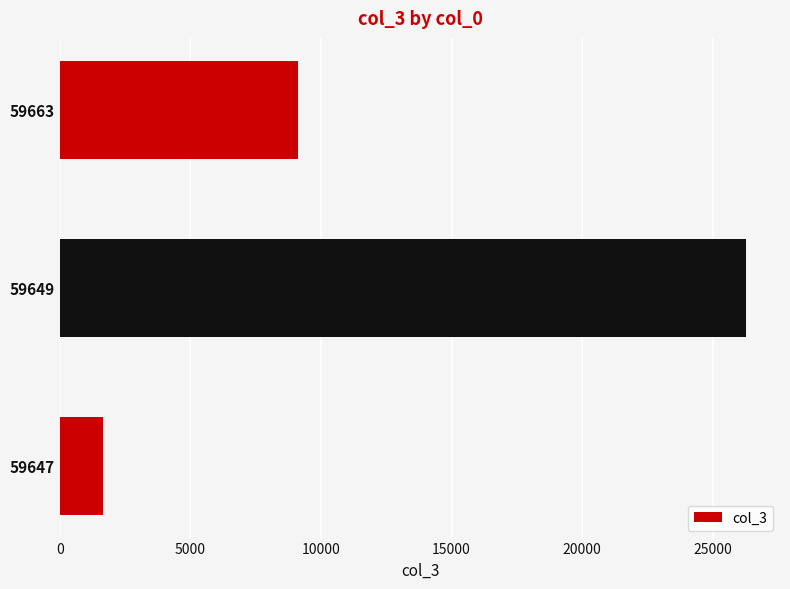

True or false: the data shows 9122 at 59663.

True